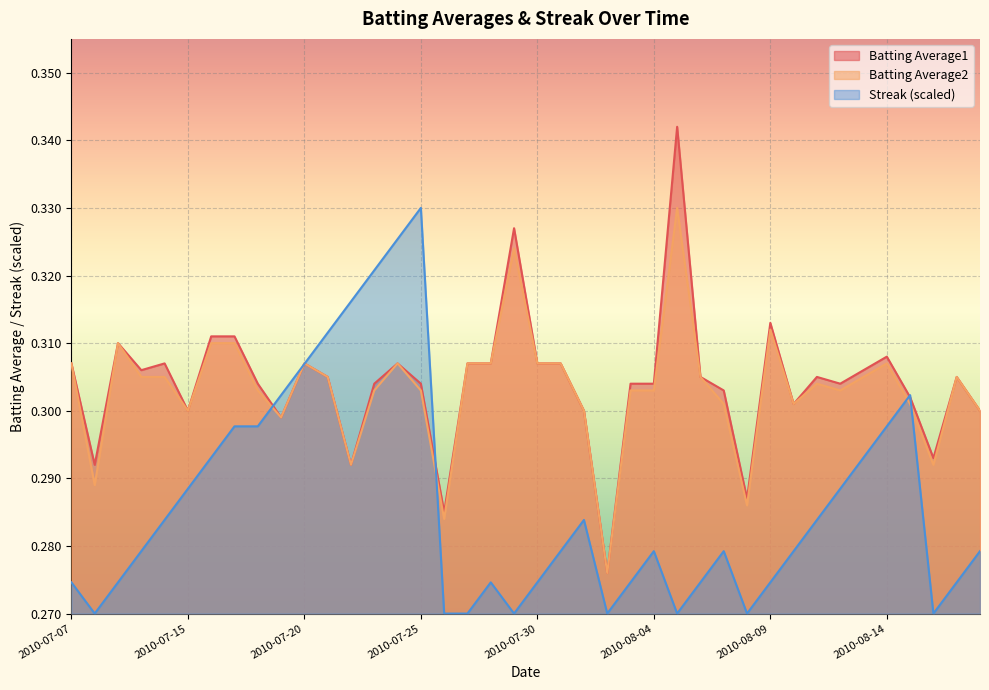

List the series in order of their peak value, lowest first.

Batting Average2, Streak, Batting Average1